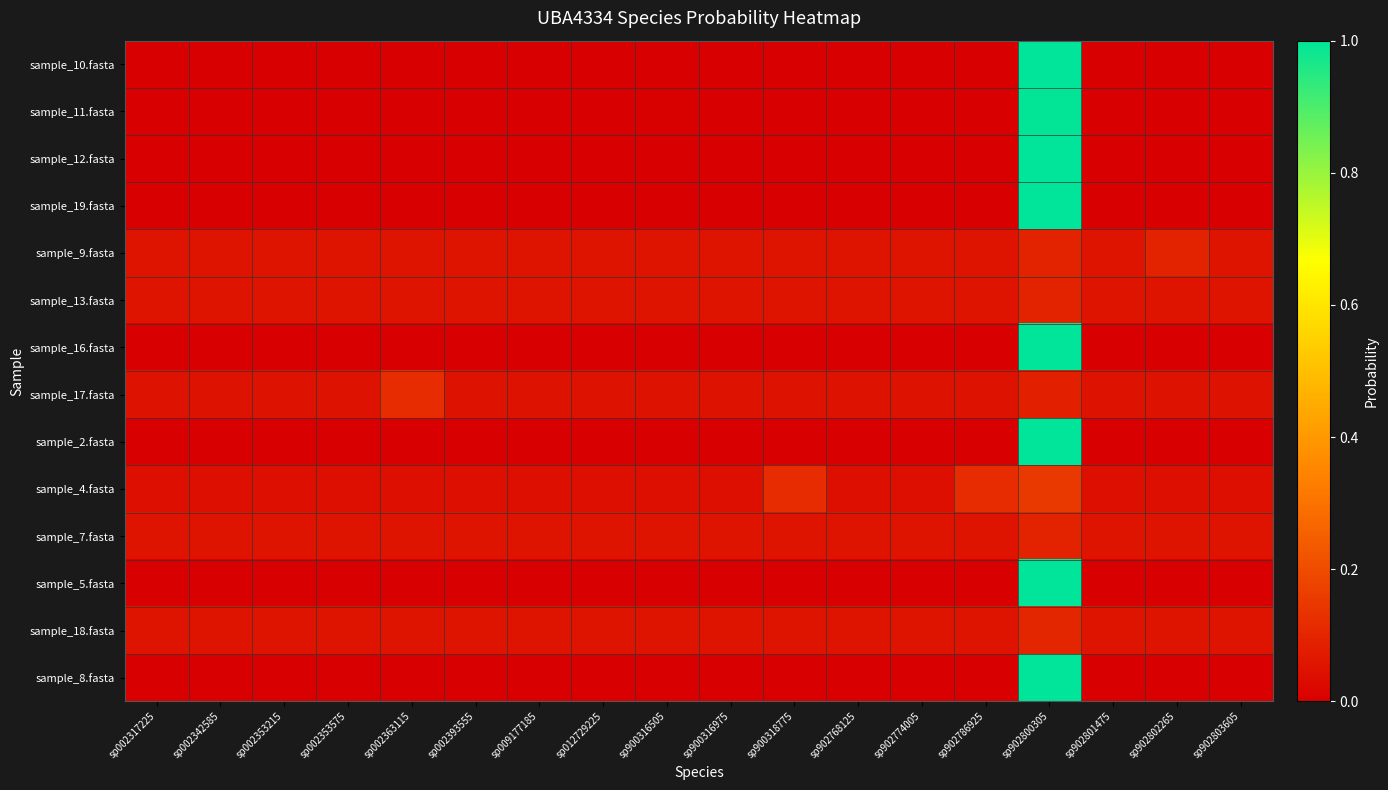

What is the greatest value displayed?

1.0